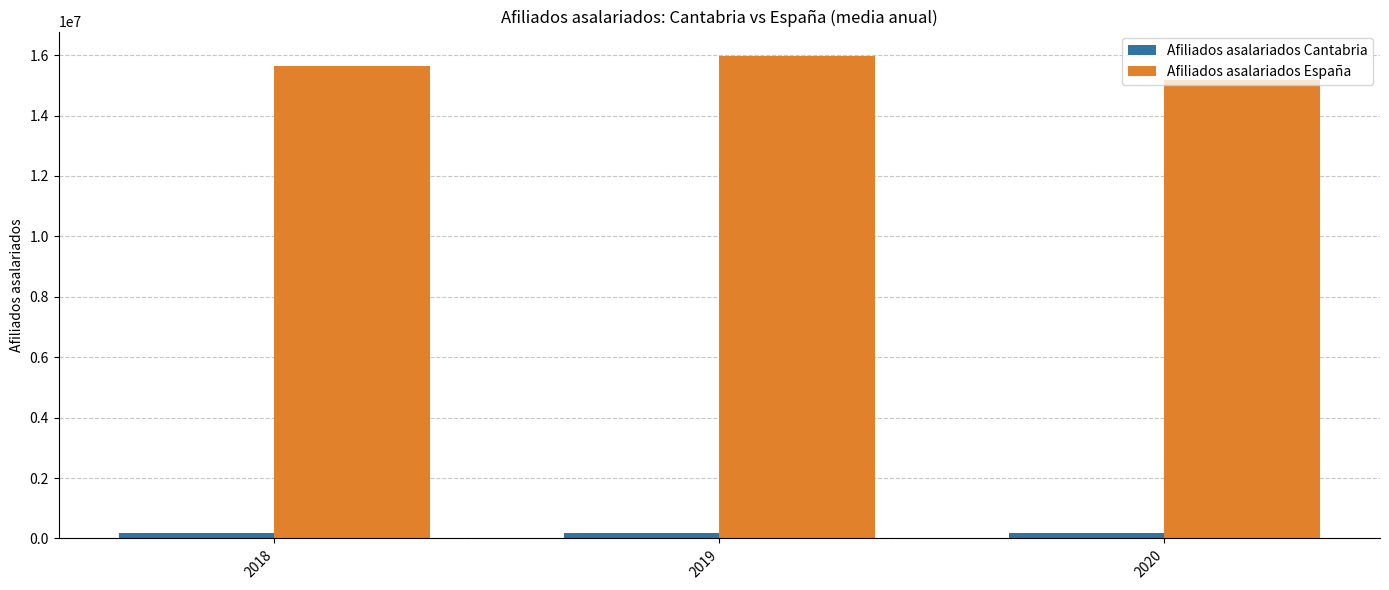

What is the sum of the Afiliados asalariados España values at 2019 and 2018?

31627197